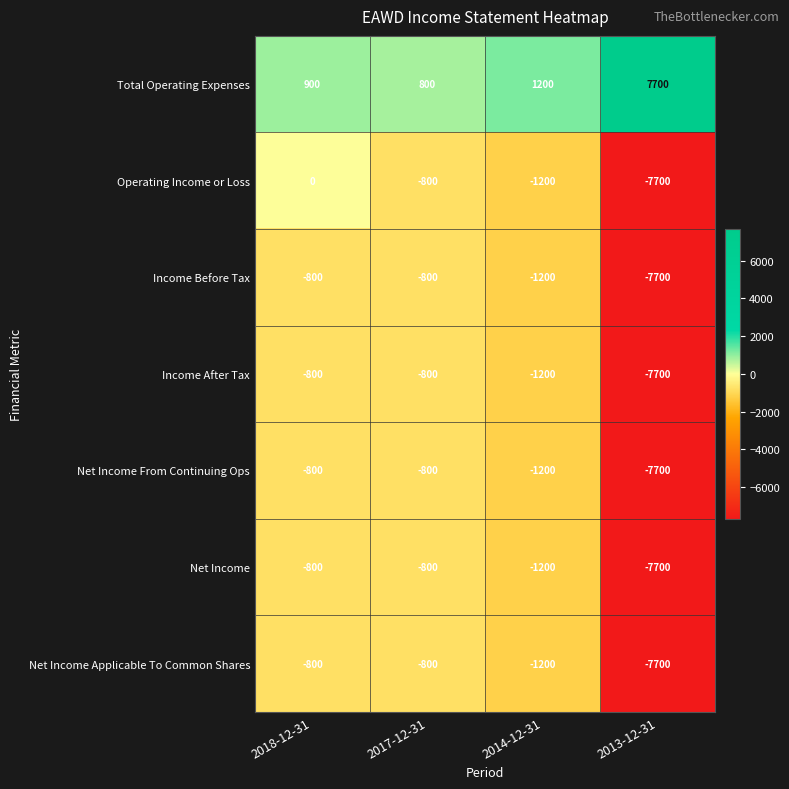

At how many categories does at least one series exceed 541?

4